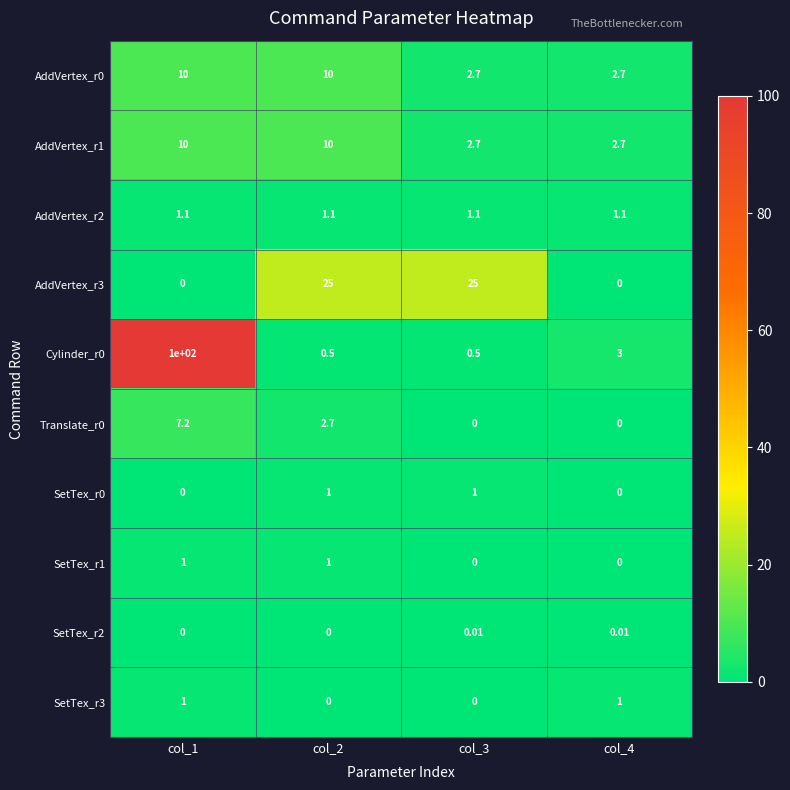

Is the value of Cylinder_r0 at col_4 greater than the value of SetTex_r0 at col_1?

Yes